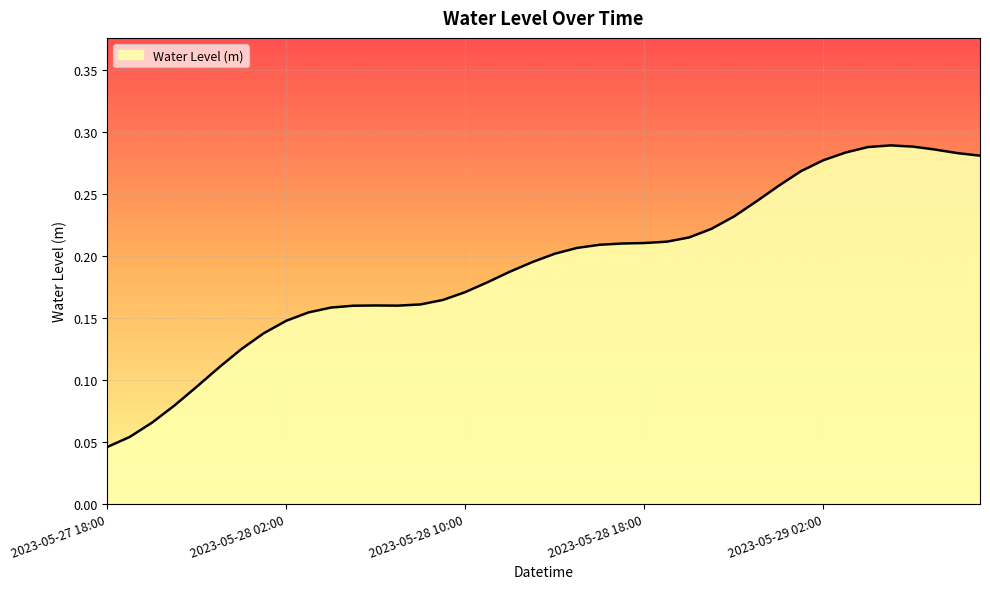

How many distinct data groups are displayed?

1